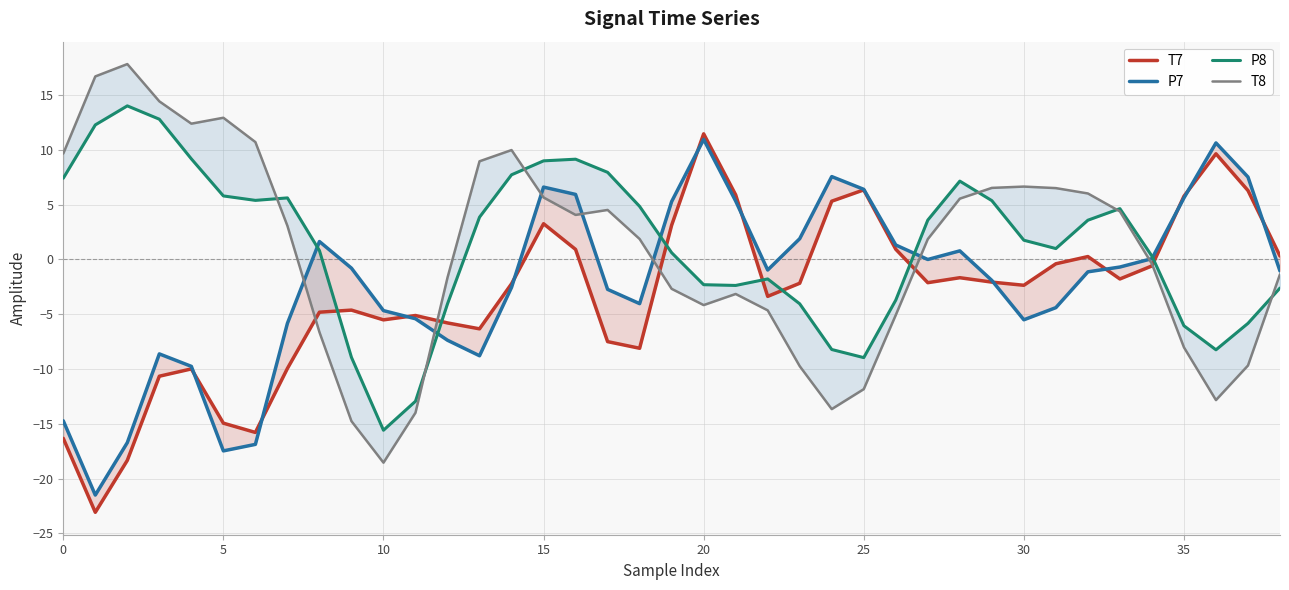

What is the sum of all T8 values?

27.5